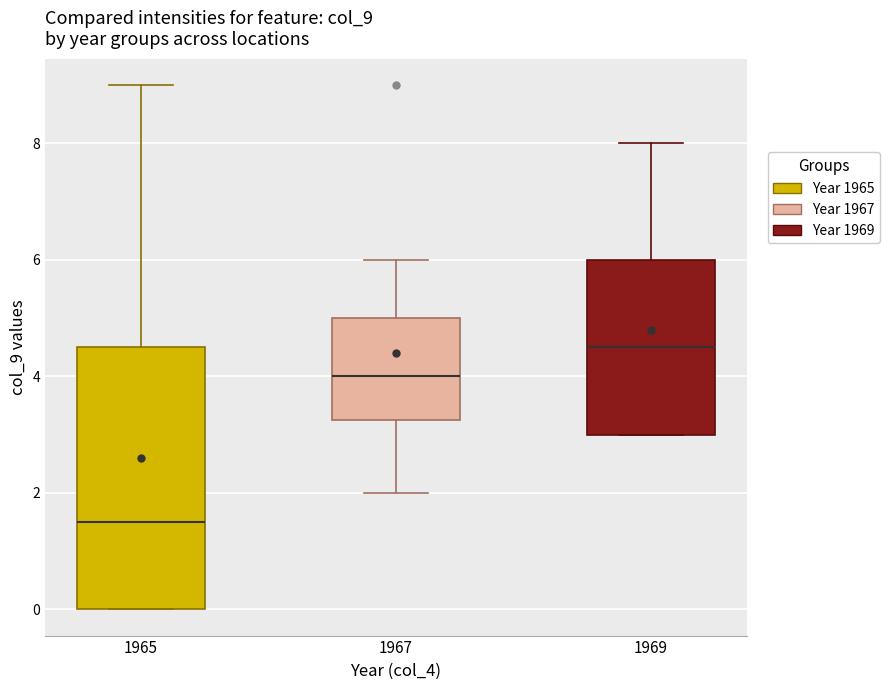

Which box's median line is the highest?

1969